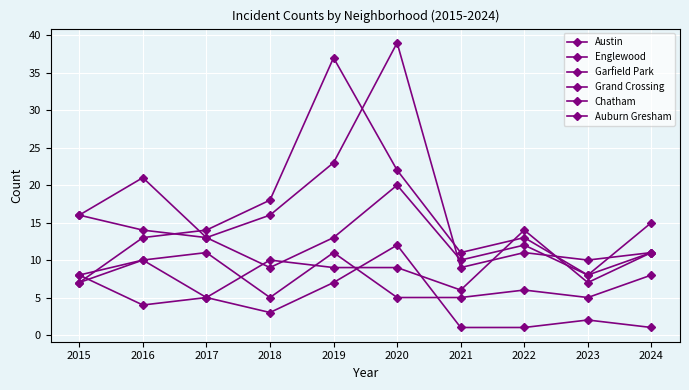

List the series in order of their peak value, highest first.

Austin, Garfield Park, Englewood, Grand Crossing, Auburn Gresham, Chatham